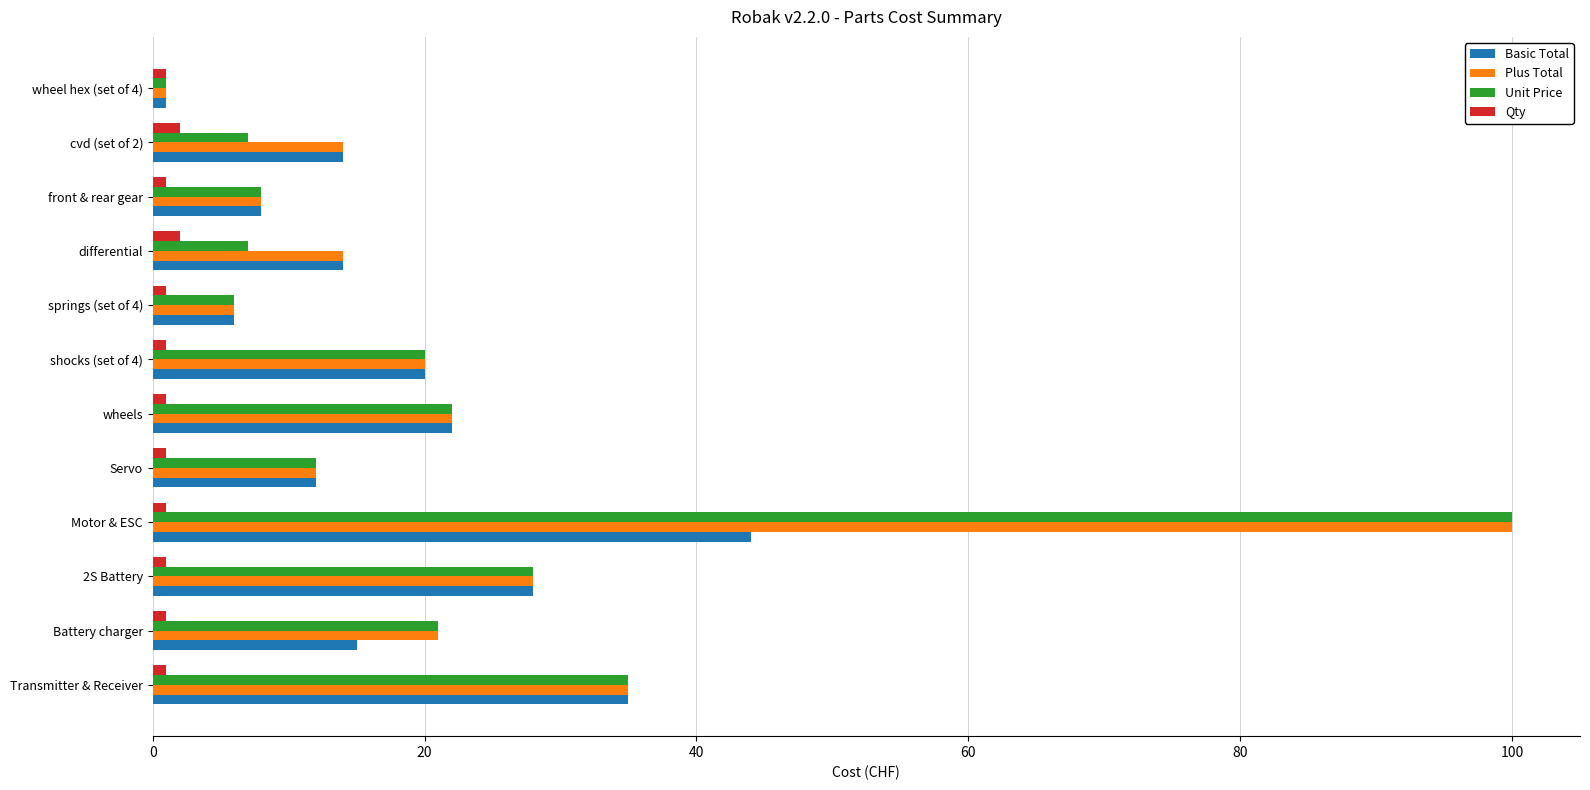

Where is Unit Price nearest to the value 50?

Transmitter & Receiver